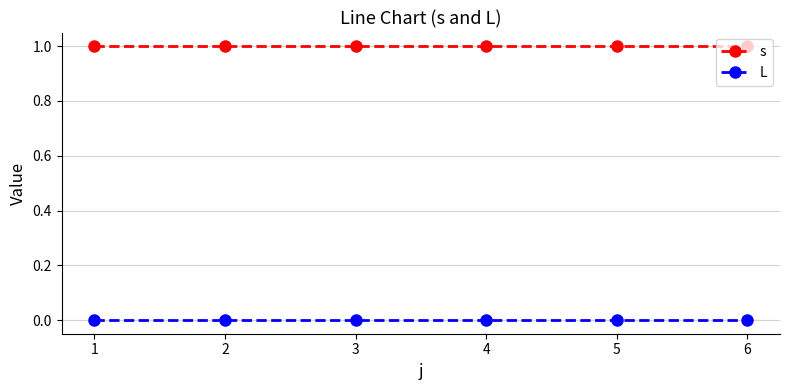

What are all the series names shown in the legend?

s, L